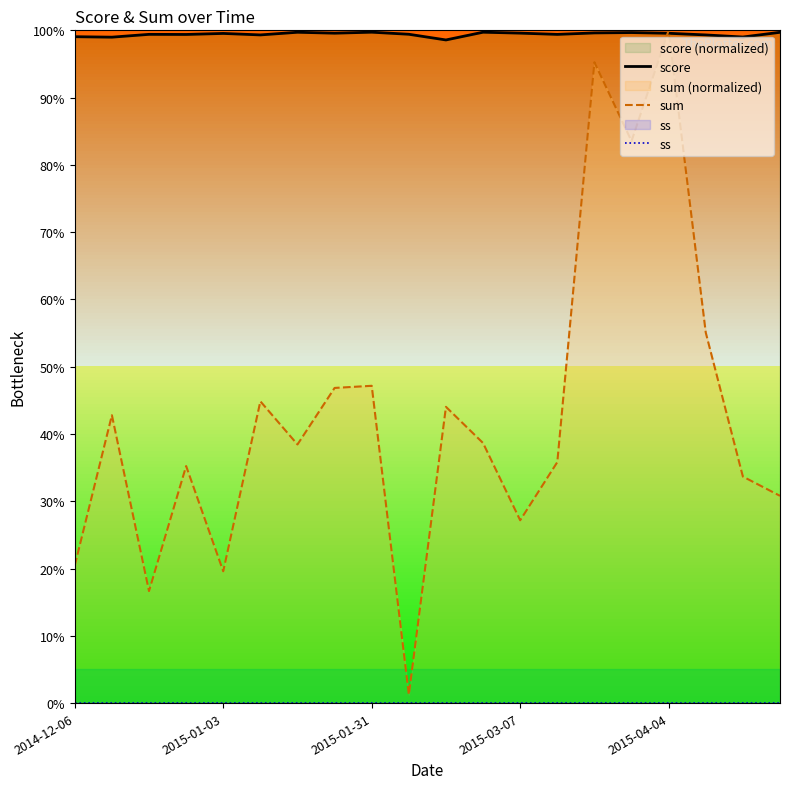

True or false: sum has a value of 151.2 at 2015-04-04.

False